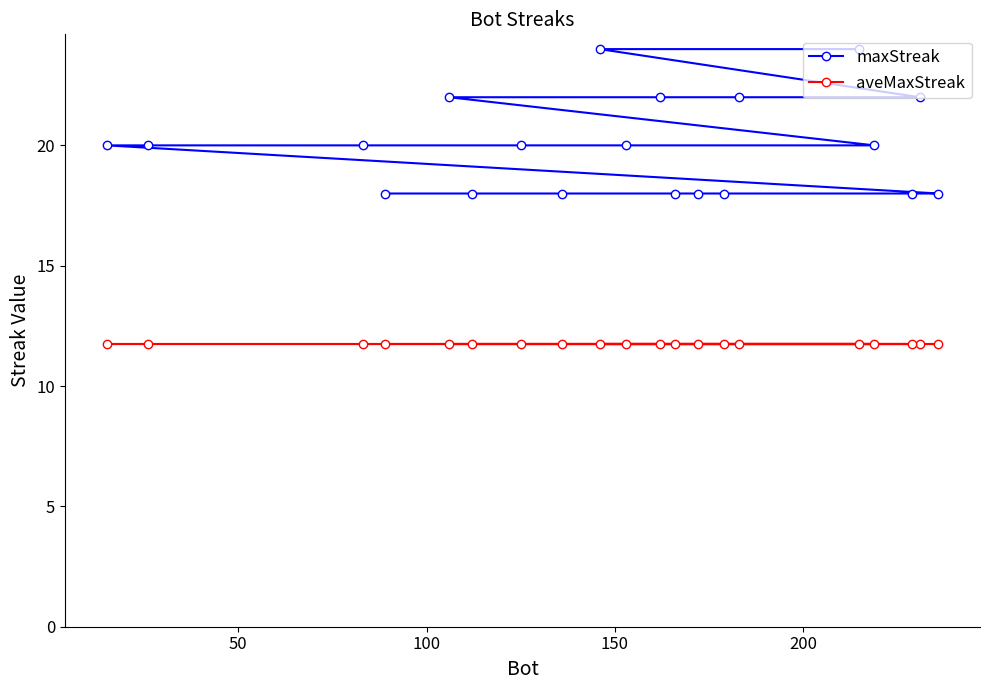

True or false: maxStreak and aveMaxStreak cross at least once.

False